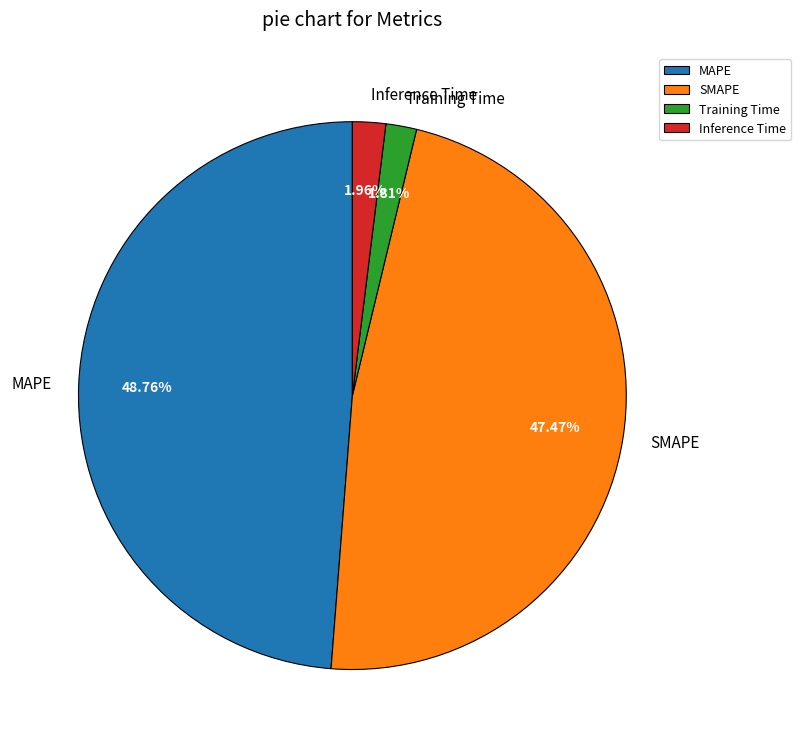

Which has a higher value, SMAPE or MAPE?

MAPE